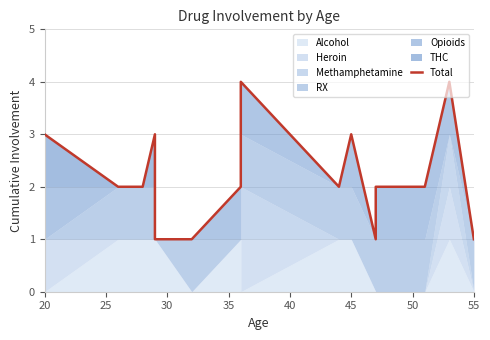

What is the approximate value at 40?

1